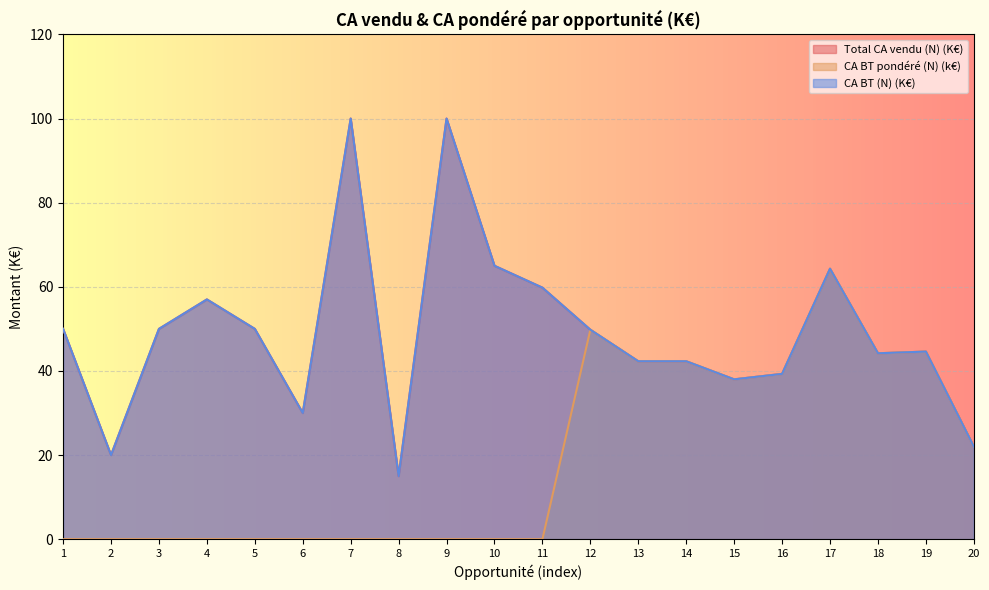

At how many categories does at least one series exceed 33?

16